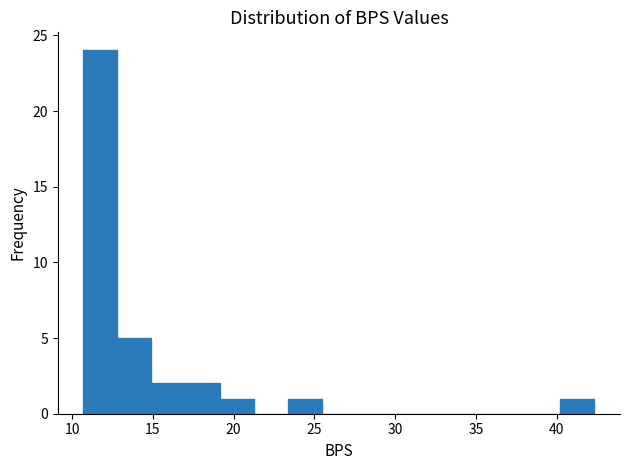

What is the height of the bar covering 10.5 to 13.0 on the x-axis? Neither the bar edges nor the heights are printed on the chart, so give them approximately, as read against the axes.

24